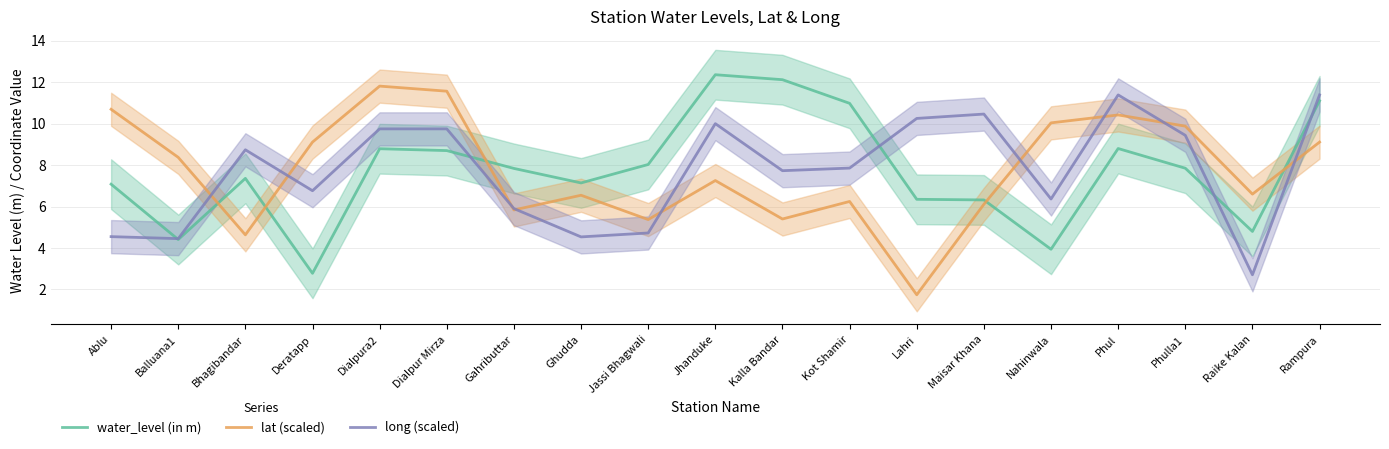

What is the maximum value for long (scaled)?

11.4